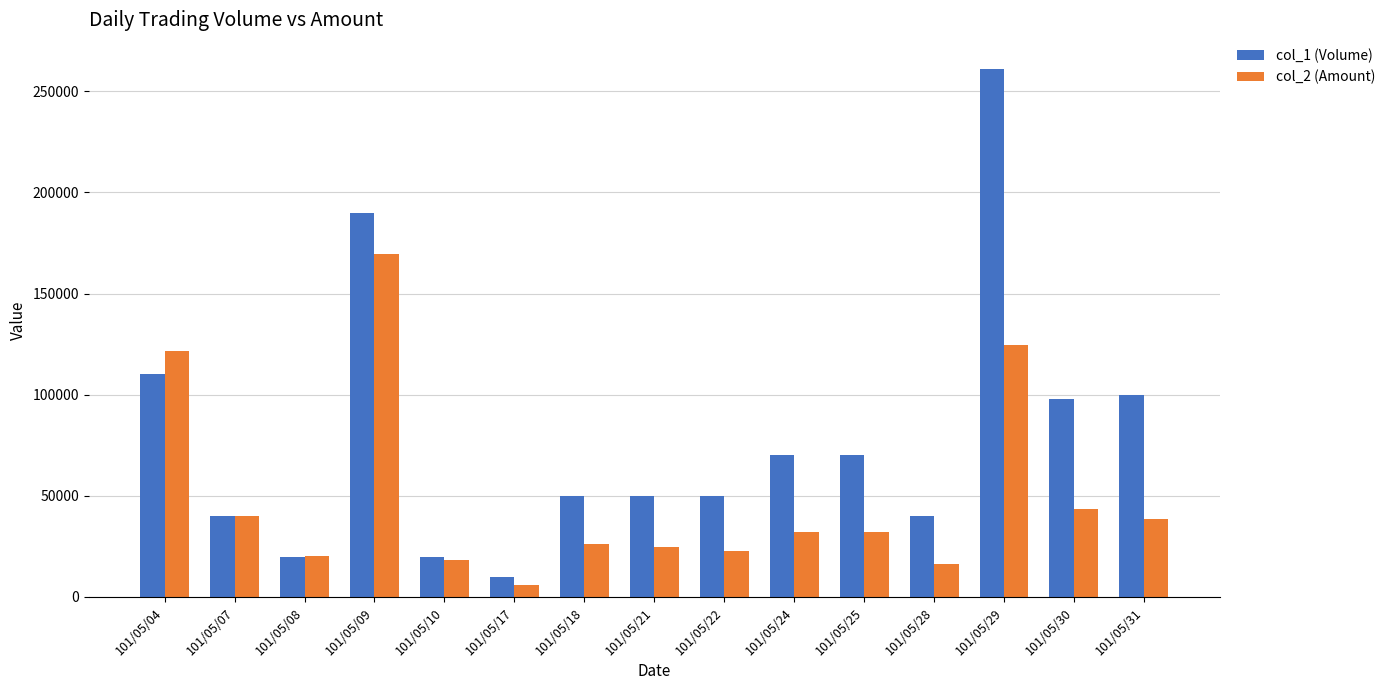

At how many categories does at least one series exceed 255381?

1